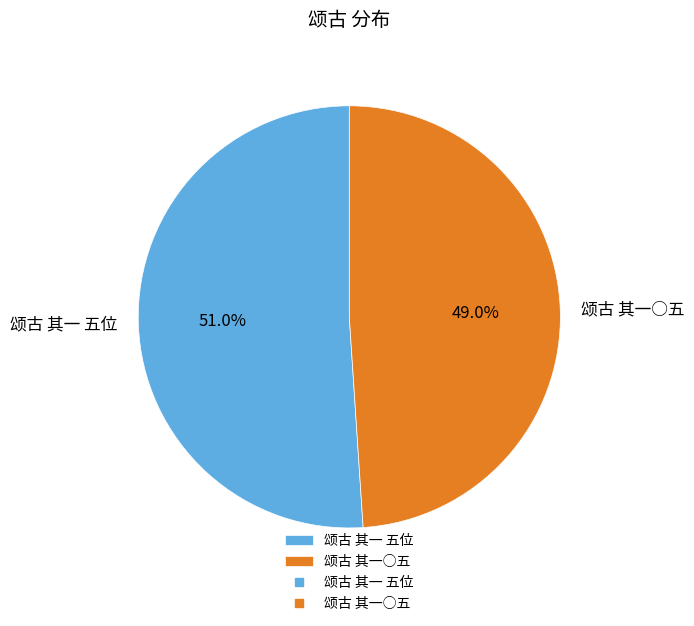

How many slices are in this pie chart?

2